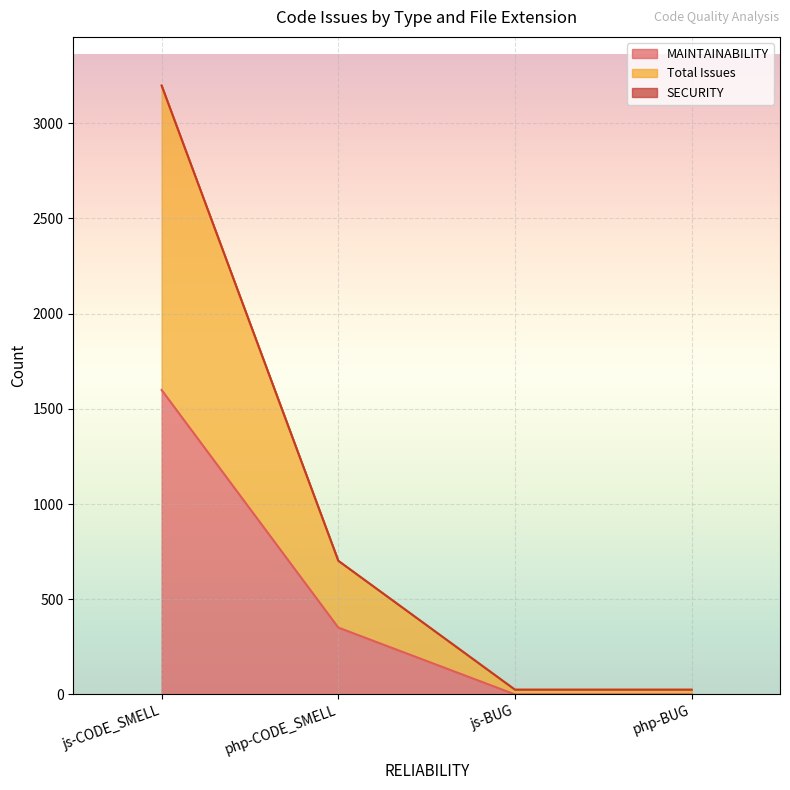

Which category has the highest value in the MAINTAINABILITY series?

js-CODE_SMELL